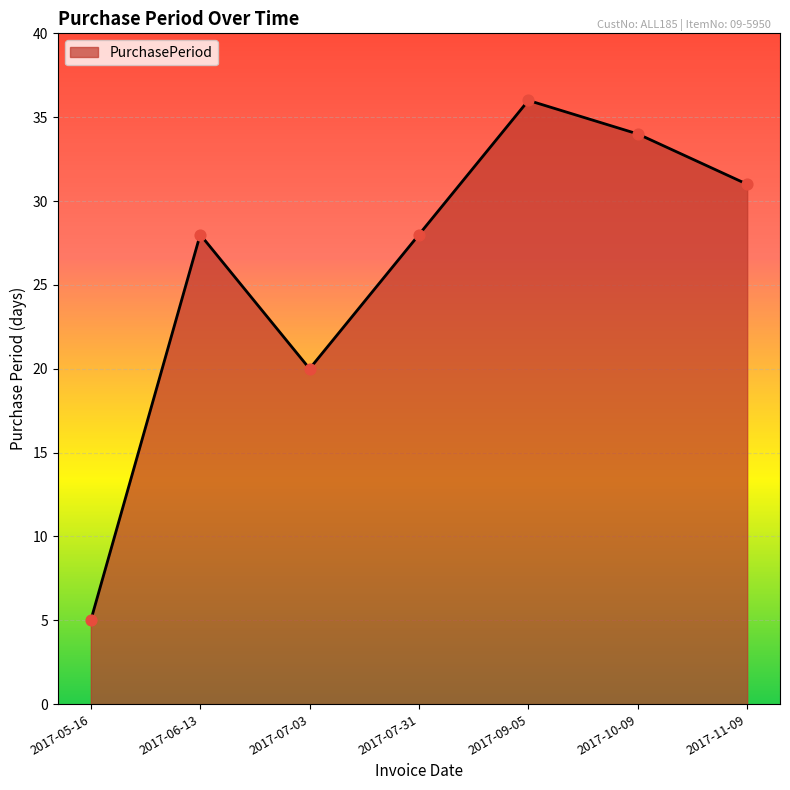

What is the ratio of the value at 2017-07-31 to the value at 2017-07-03?

1.4